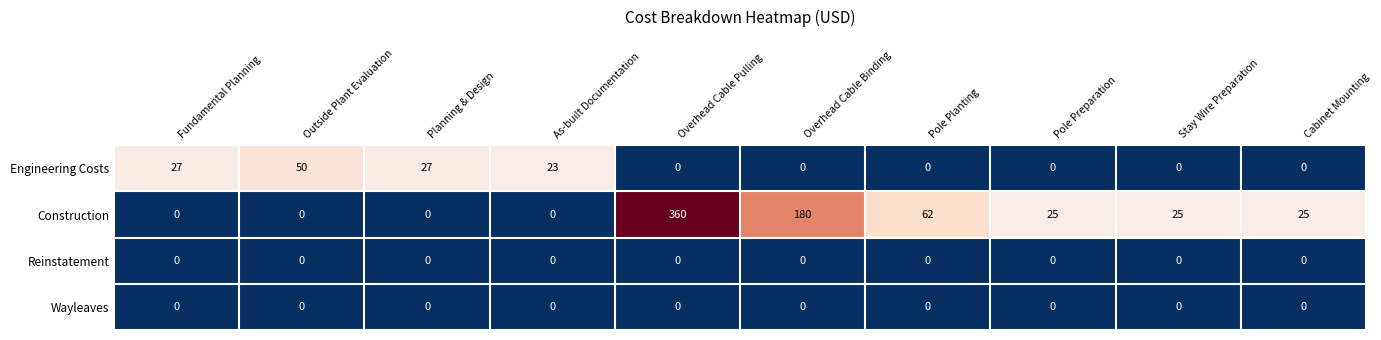

Is it true that Construction equals 25 at Cabinet Mounting?

True